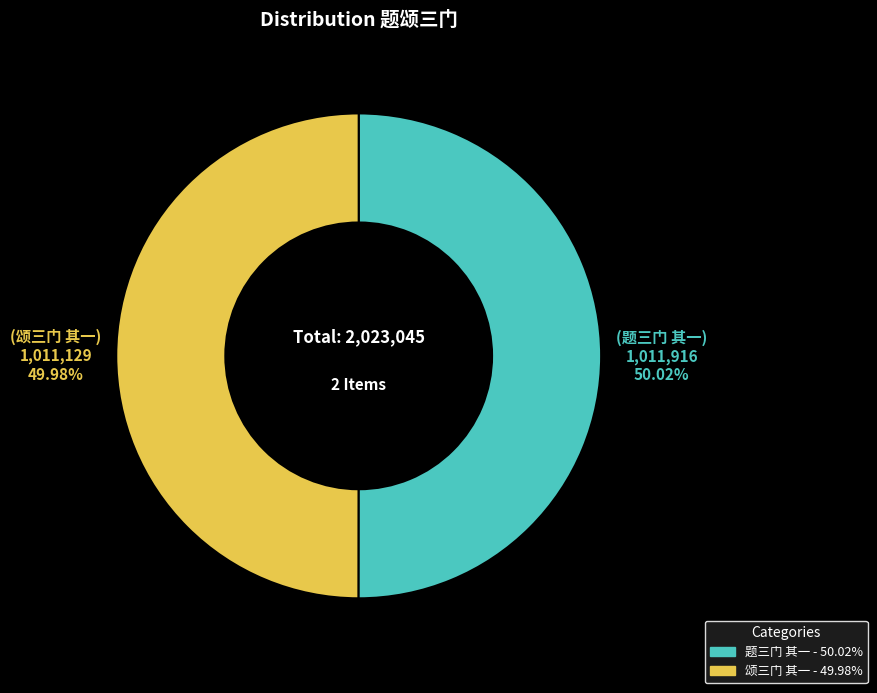

To the nearest percent, what is the combined percentage of 题三门 其一 and 颂三门 其一?

100%